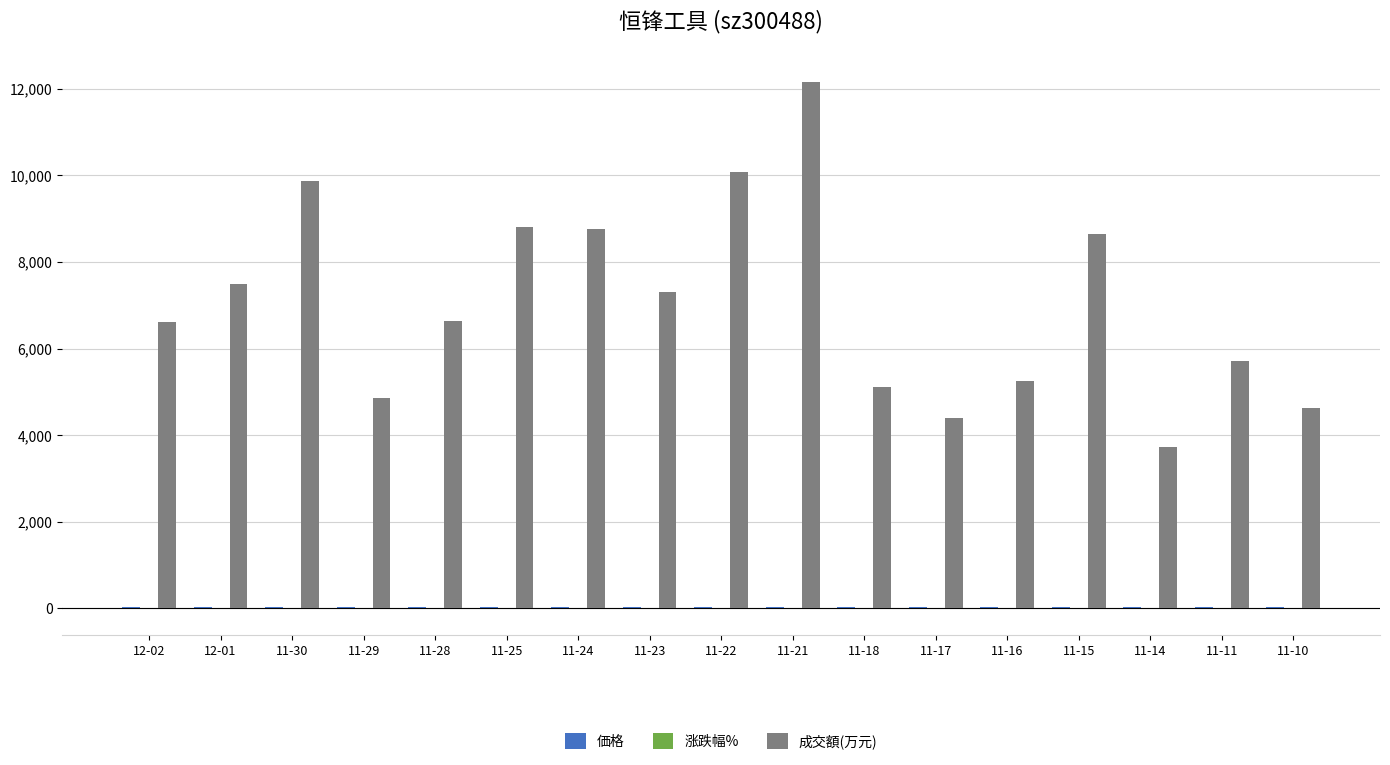

Which series has the largest range (max minus min)?

成交額(万元)